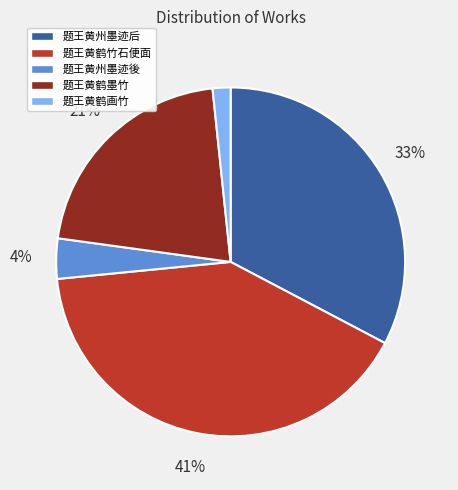

Is the sum of 题王黄鹤竹石便面 and 题王黄鹤墨竹 greater than half?

Yes